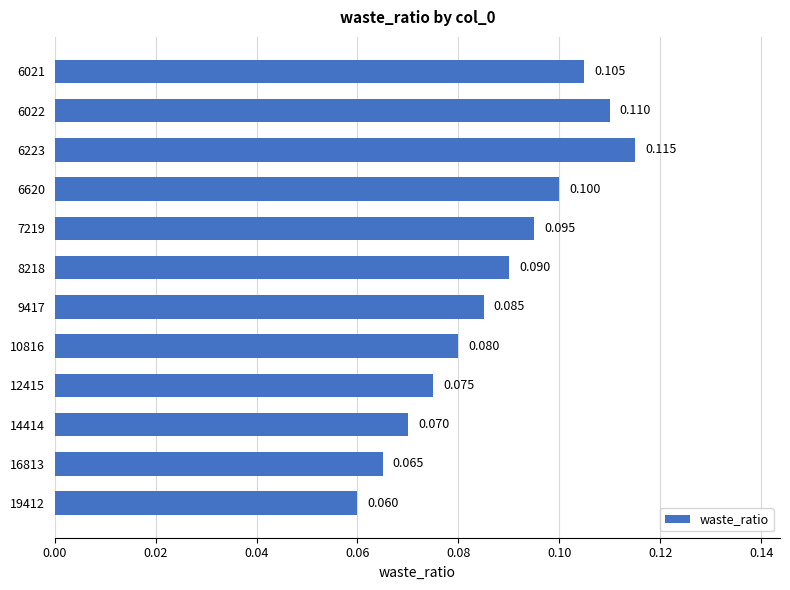

At which label is the value closest to 0?

19412